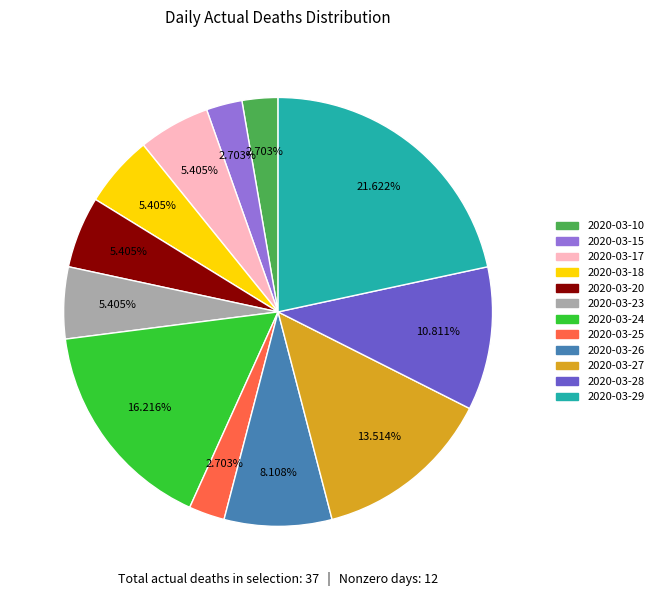

Does any single category account for the majority?

No